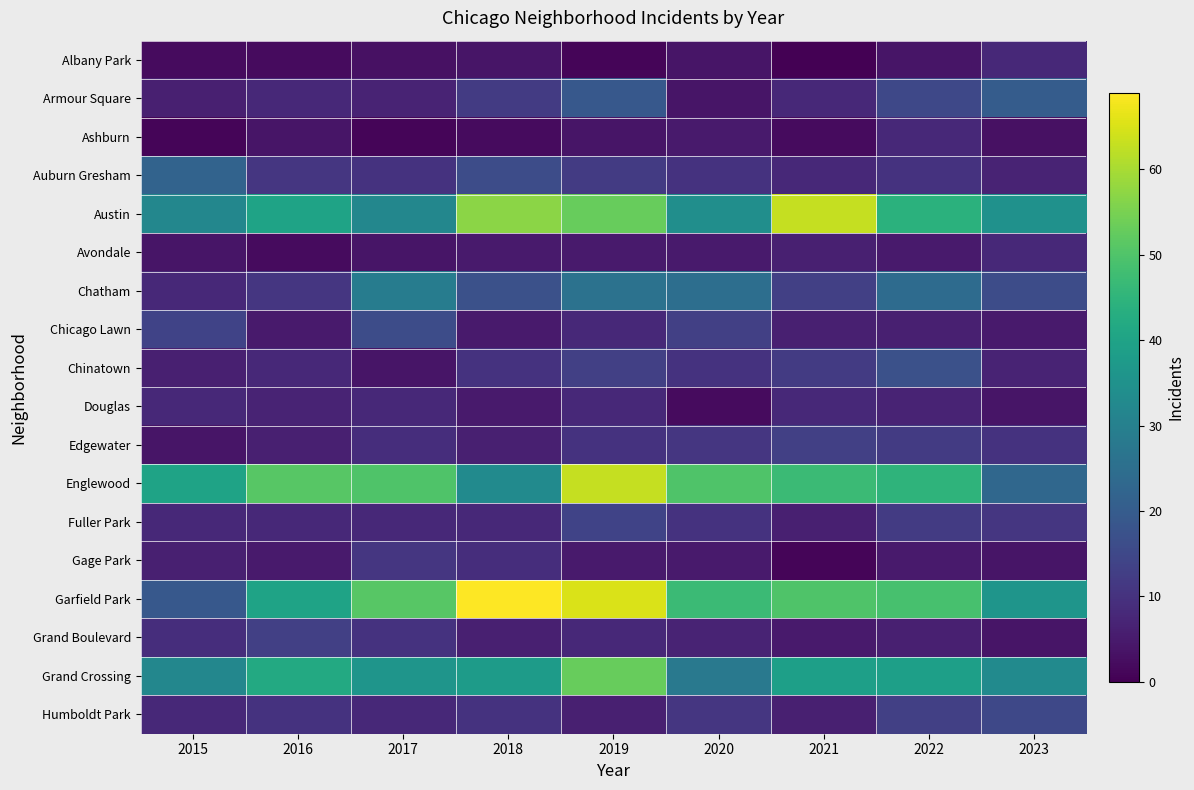

At how many categories does at least one series exceed 6?

9